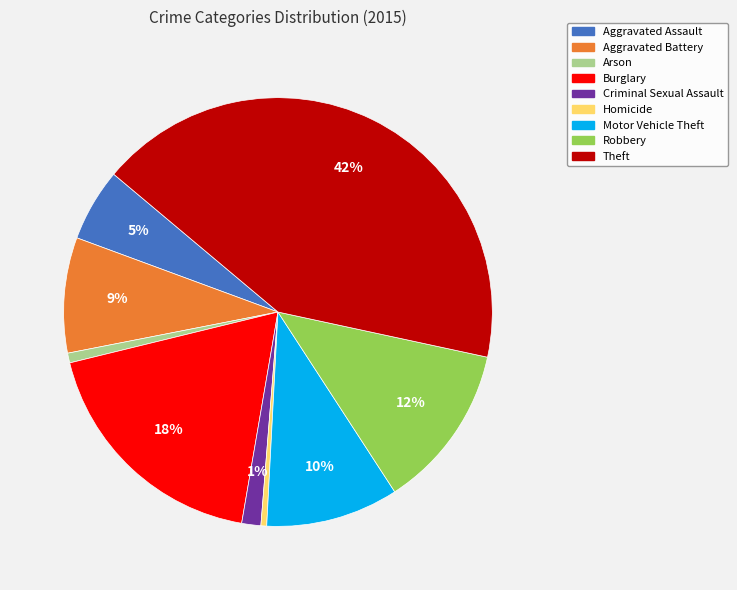

Count the number of slices in the pie.

9